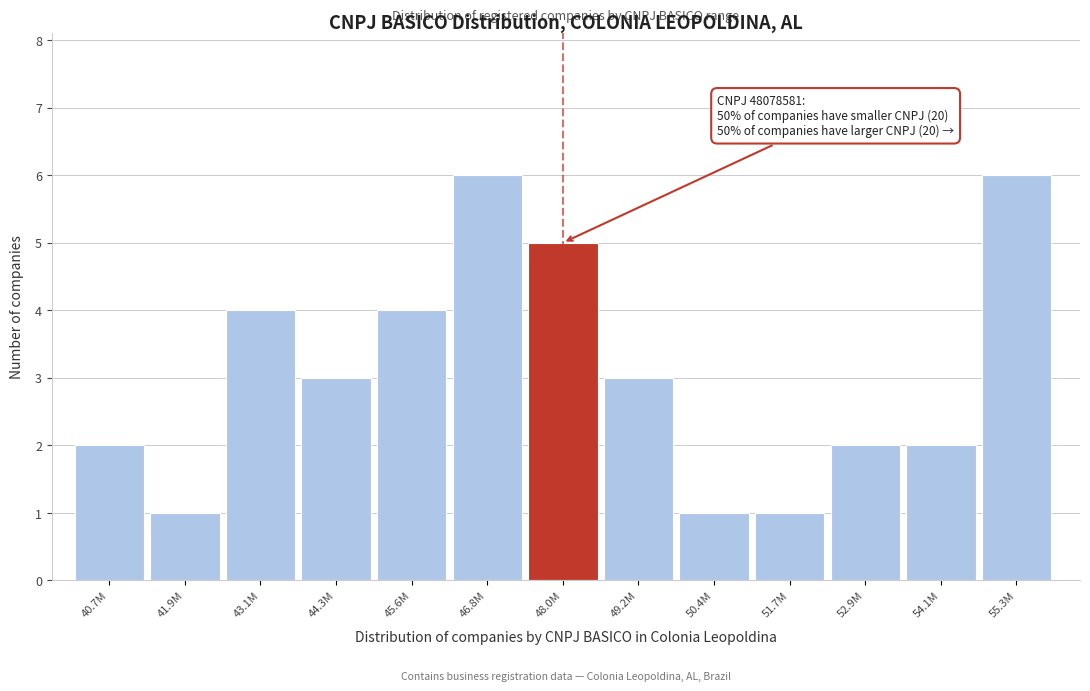

Reading left to right, extract all data points from this chart.

2	1	4	3	4	6	5	3	1	1	2	2	6